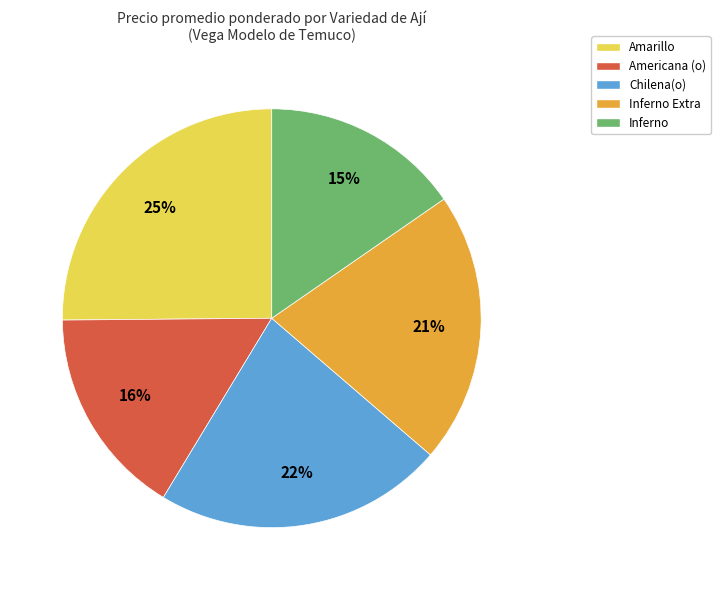

To the nearest percent, what is the difference between the largest and smallest slice percentages?

10%